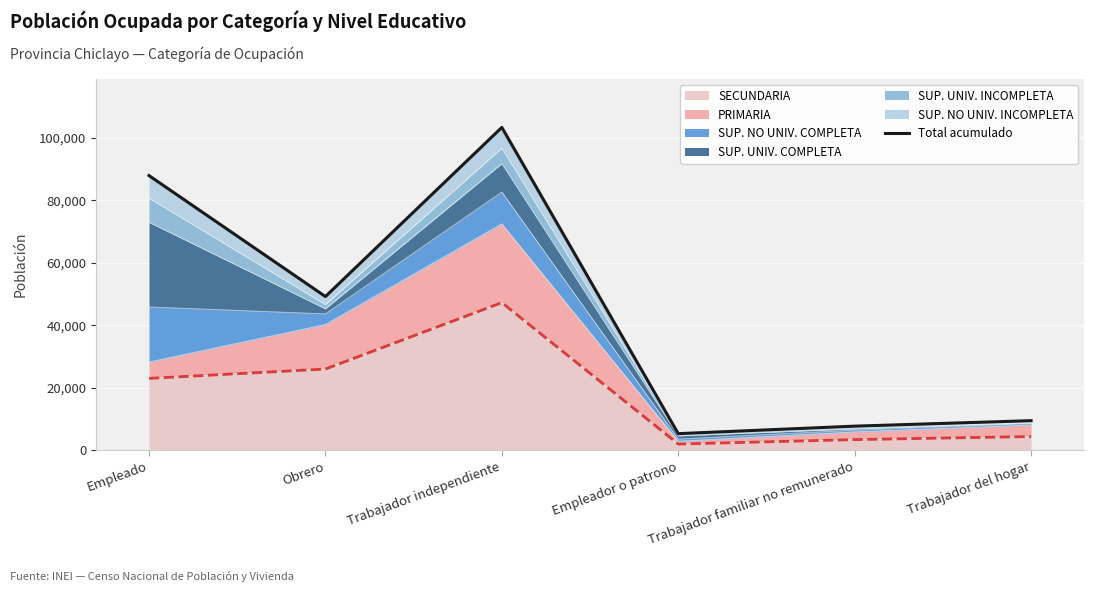

Where is the first local minimum?

Obrero